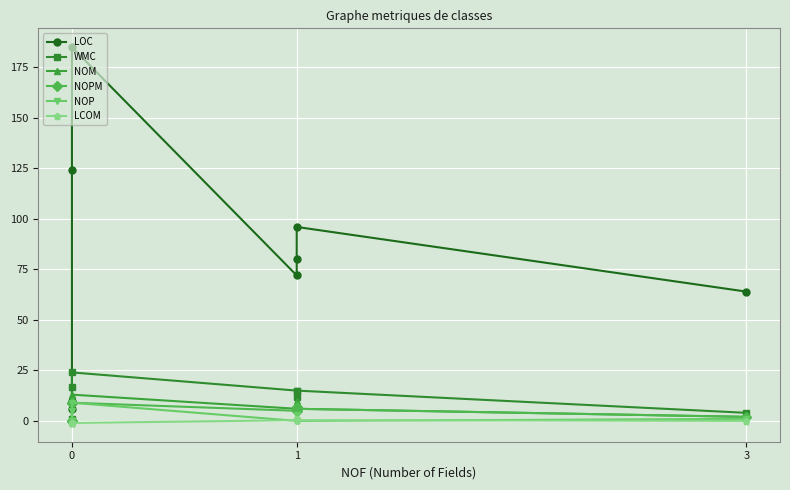

Rank the series by their maximum value, from lowest to highest.

LCOM, NOPM, NOP, NOM, WMC, LOC